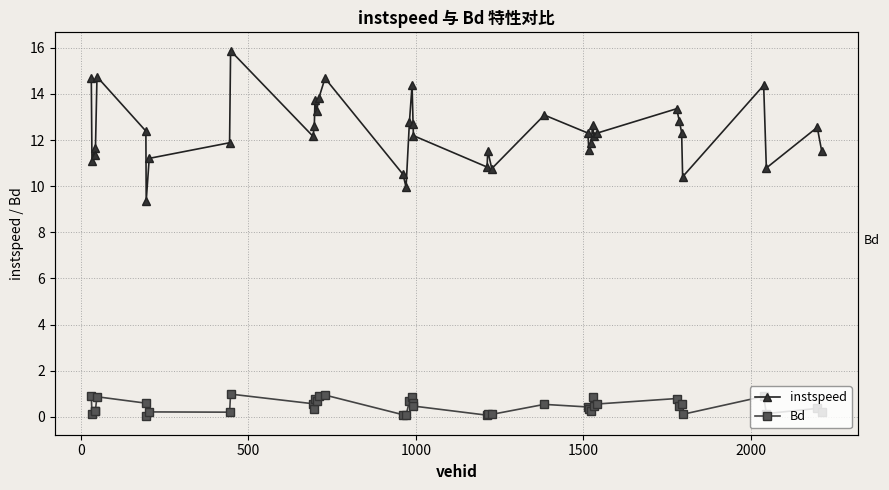

Does the chart have visible grid lines?

Yes